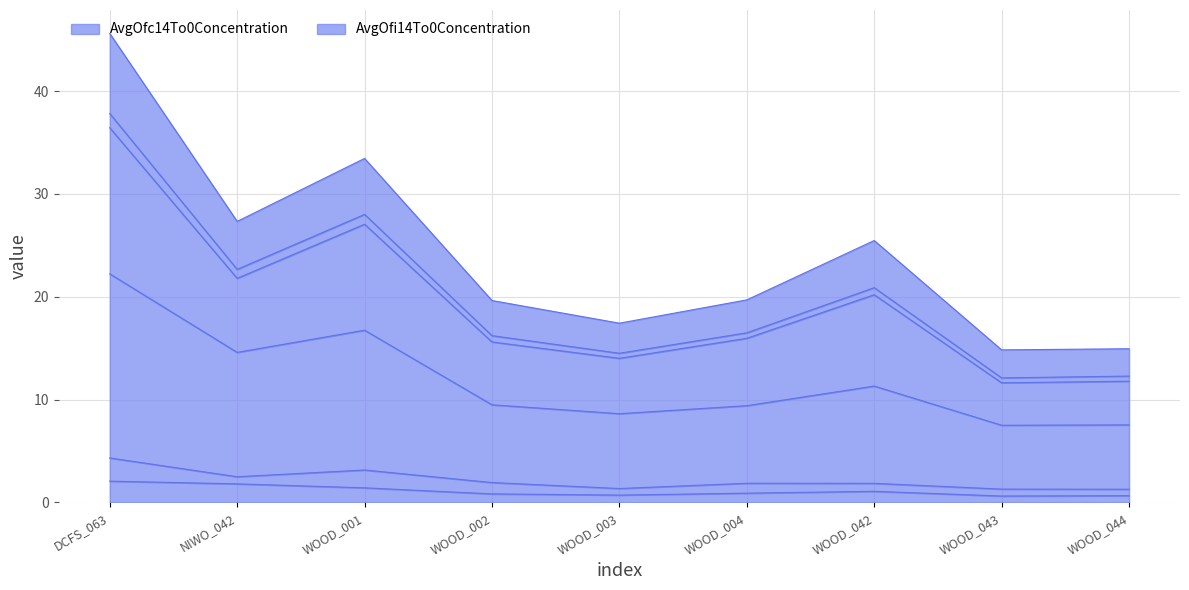

What position from the left is WOOD_004?

6